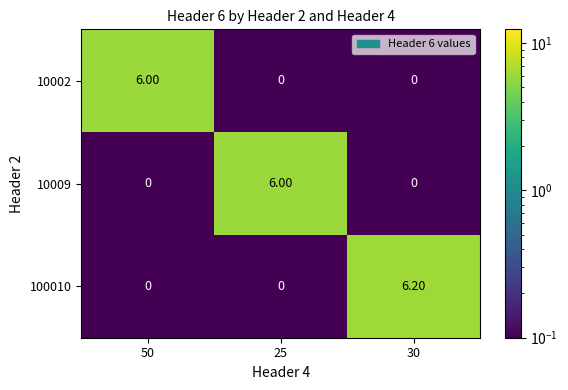

At which category is the sum across all series the highest?

30